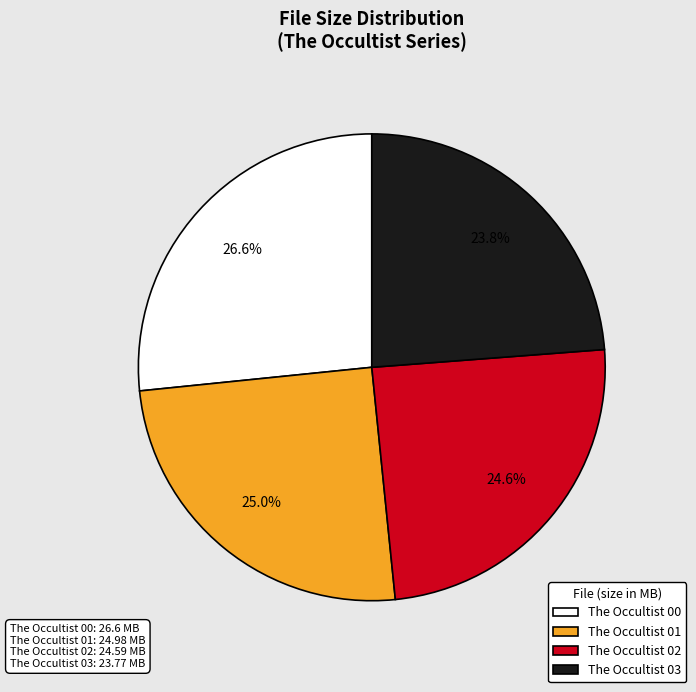

Is there a majority slice in this chart?

No